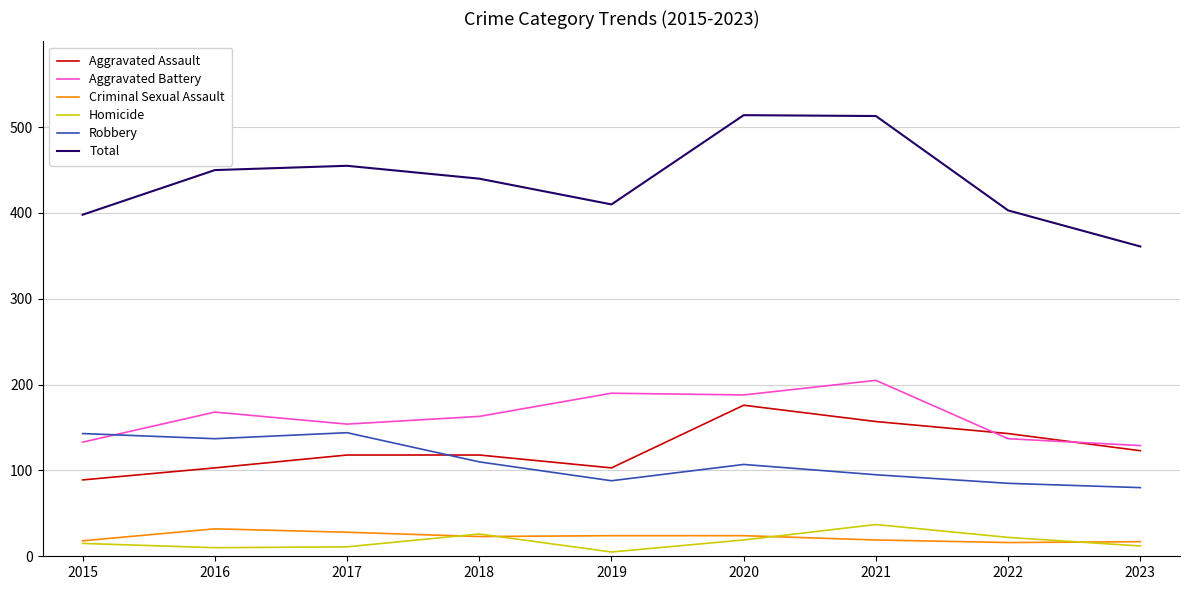

True or false: Criminal Sexual Assault has a value of 18 at 2015.

True